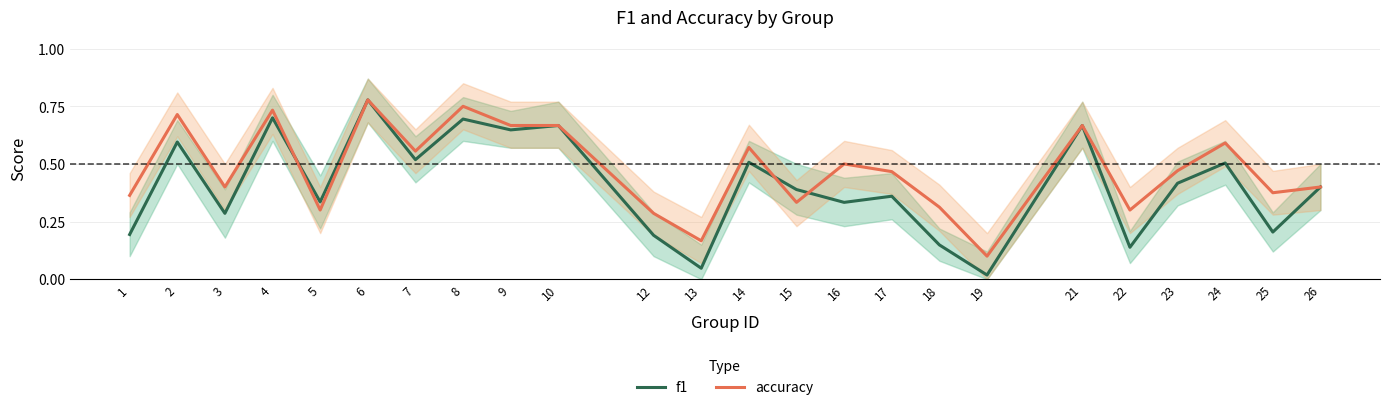

Is the value of f1 at 24 greater than the value of accuracy at 22?

Yes